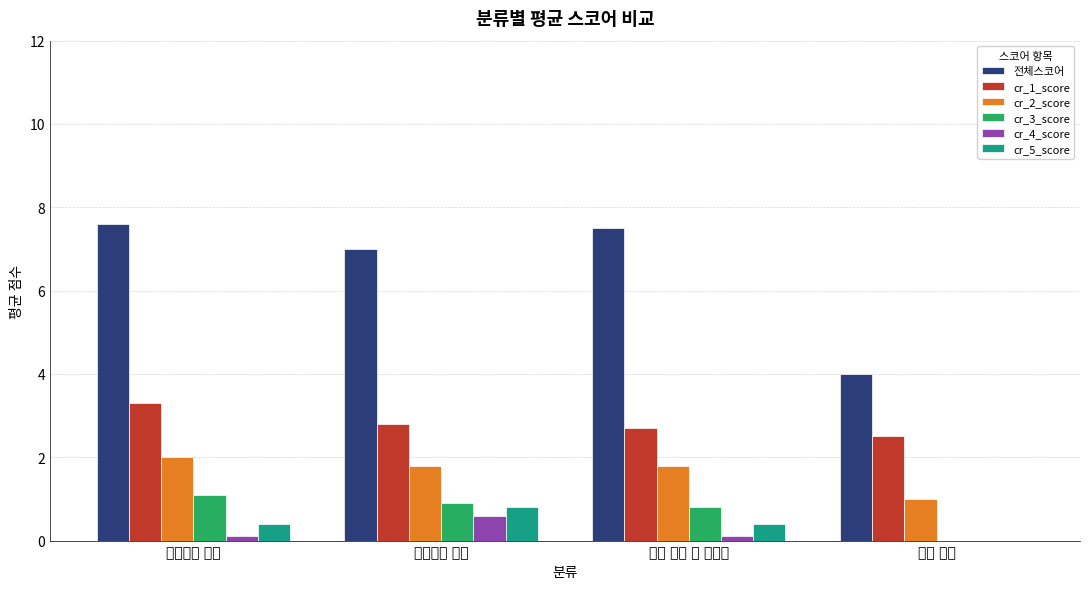

Reading left to right, transcribe all the data shown in this chart.

전체스코어: 퇴직연금 상품=7.6	퇴직연금 제도=7.0	타사 동향 및 이벤트=7.5	사회 동향=4.0
cr_1_score: 퇴직연금 상품=3.3	퇴직연금 제도=2.8	타사 동향 및 이벤트=2.7	사회 동향=2.5
cr_2_score: 퇴직연금 상품=2.0	퇴직연금 제도=1.8	타사 동향 및 이벤트=1.8	사회 동향=1.0
cr_3_score: 퇴직연금 상품=1.1	퇴직연금 제도=0.9	타사 동향 및 이벤트=0.8	사회 동향=0.0
cr_4_score: 퇴직연금 상품=0.1	퇴직연금 제도=0.6	타사 동향 및 이벤트=0.1	사회 동향=0.0
cr_5_score: 퇴직연금 상품=0.4	퇴직연금 제도=0.8	타사 동향 및 이벤트=0.4	사회 동향=0.0